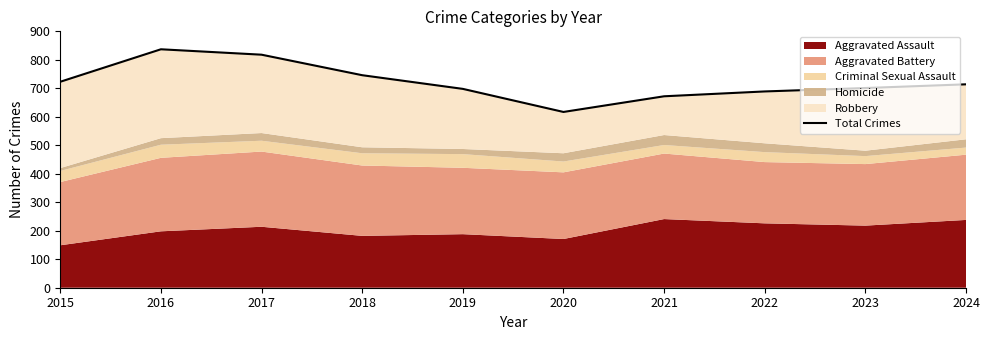

Reading left to right, extract all data points from this chart.

723	837	818	746	698	617	672	689	701	714